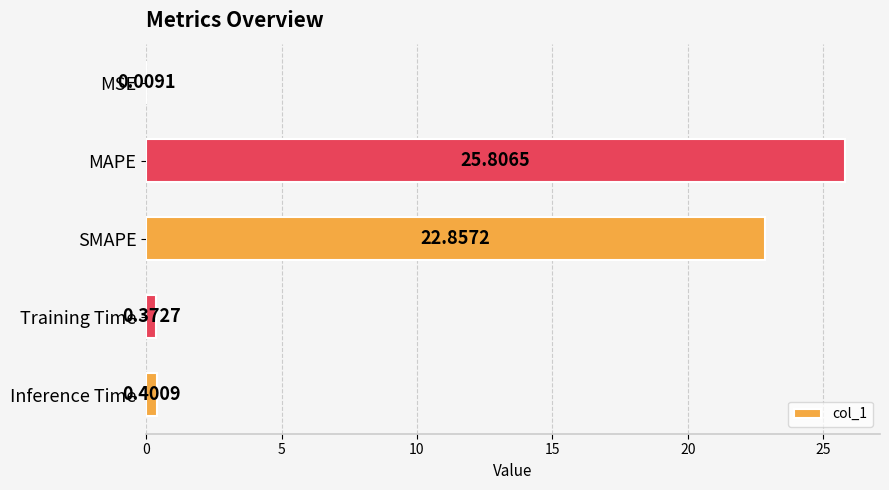

What is the sum of the values at Inference Time and Training Time?

0.8